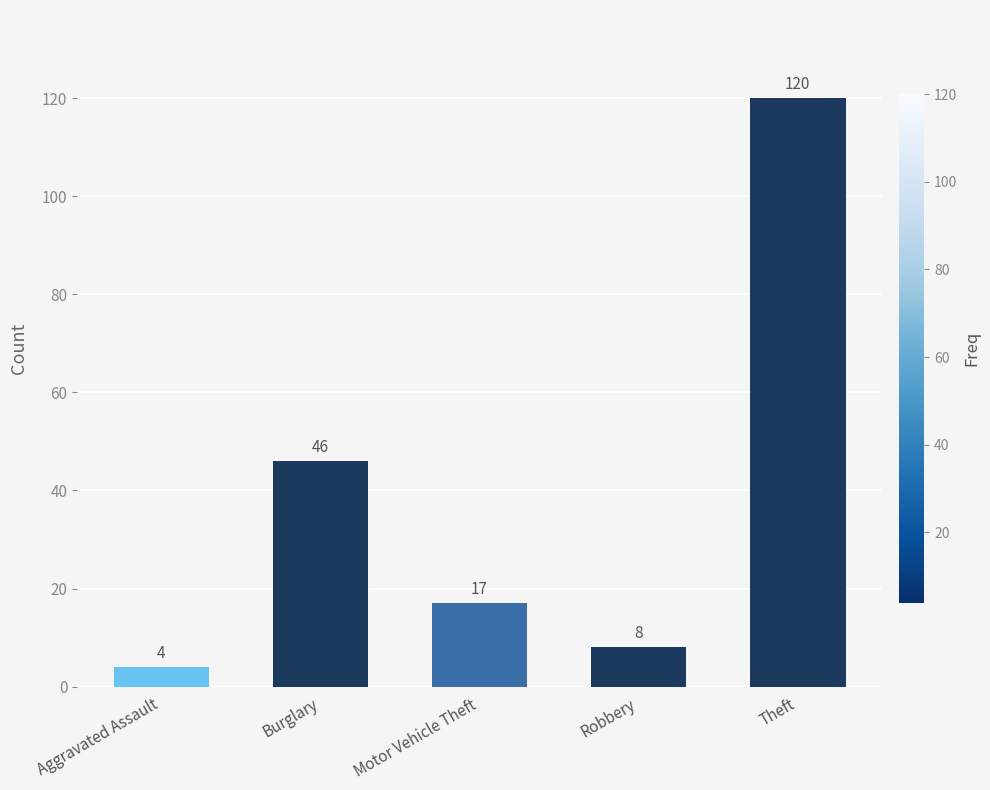

Where does the data first go above 17?

Burglary